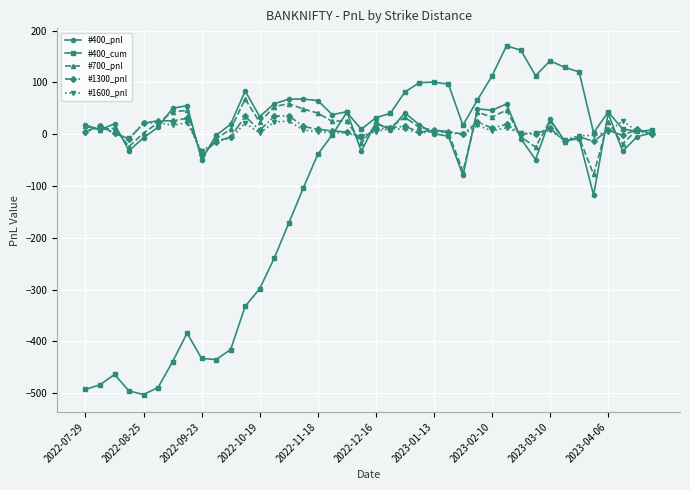

What is the minimum value for #700_pnl?

-77.7